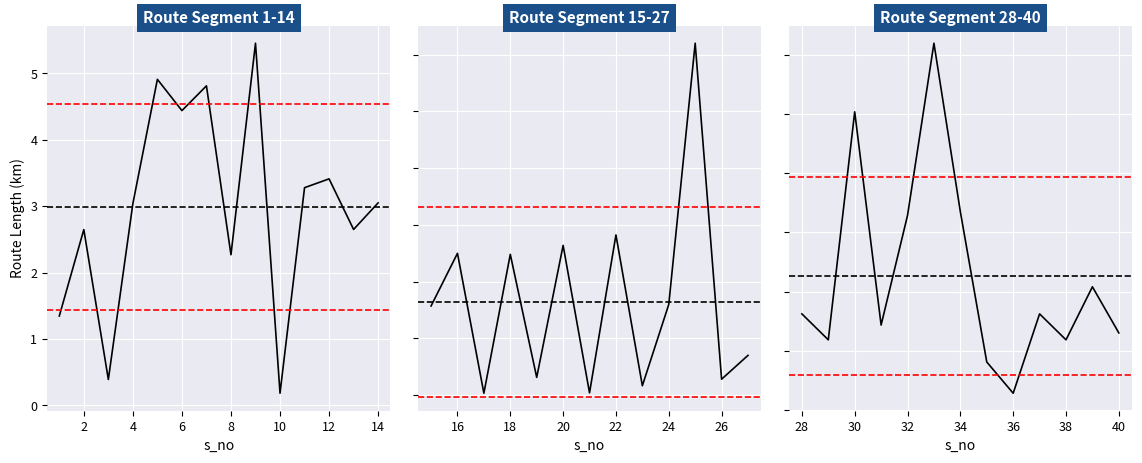

What is the average value?

2.3